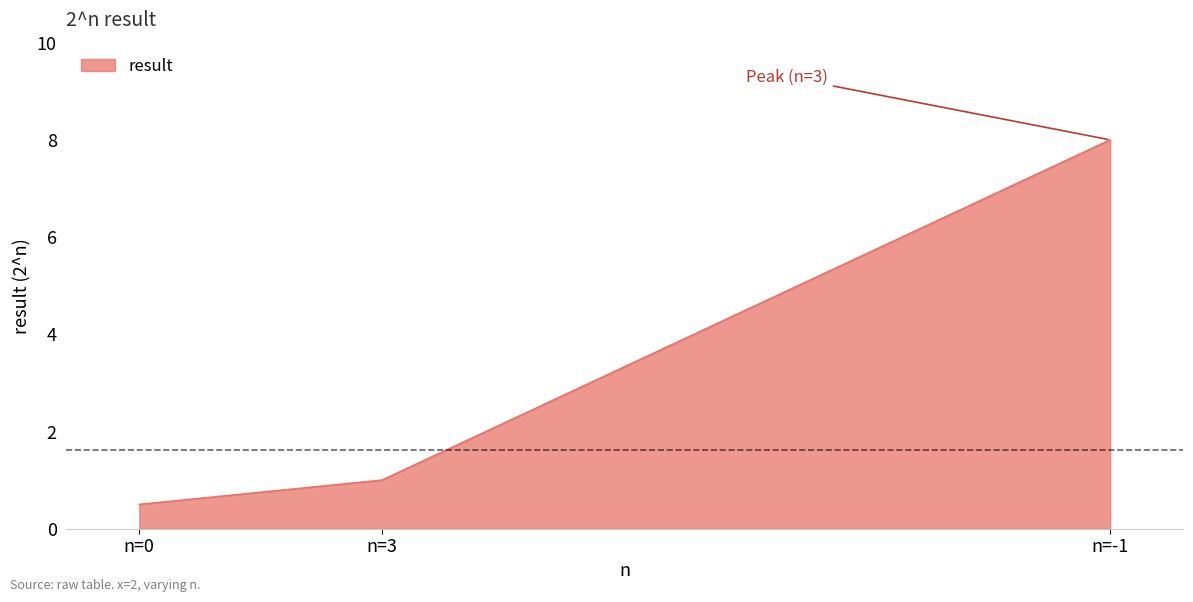

Rank the categories by value from highest to lowest.

n=-1, n=3, n=0